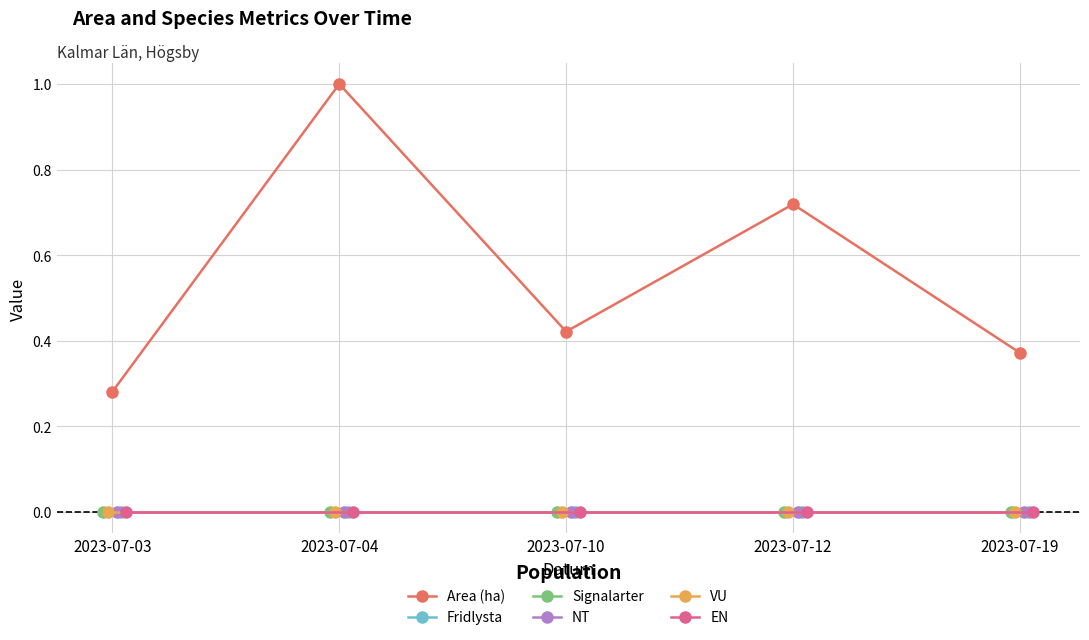

Rank the series by their maximum value, from highest to lowest.

Area (ha), Fridlysta, Signalarter, NT, VU, EN